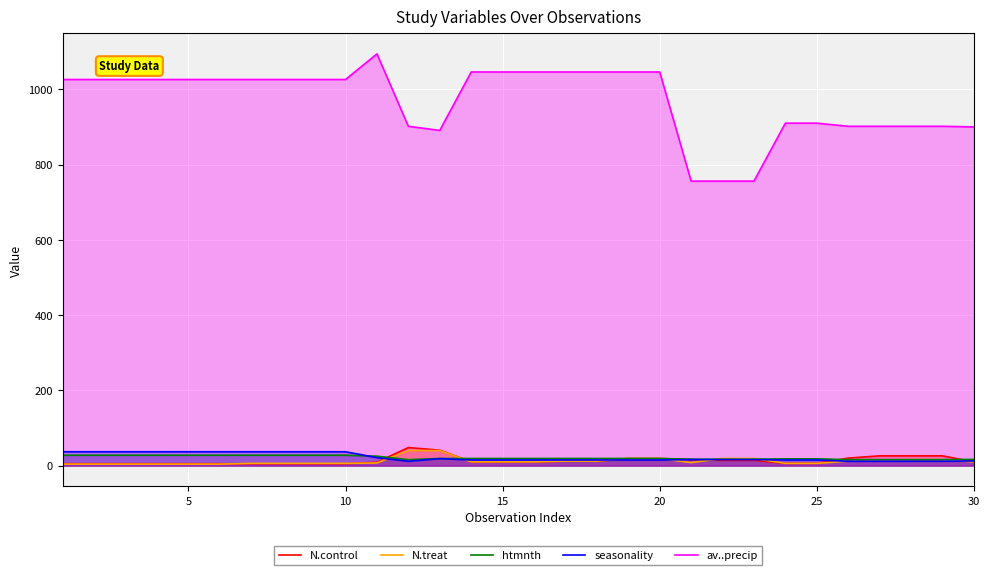

What is the difference between the second highest and minimum values in the N.treat series?

36.0